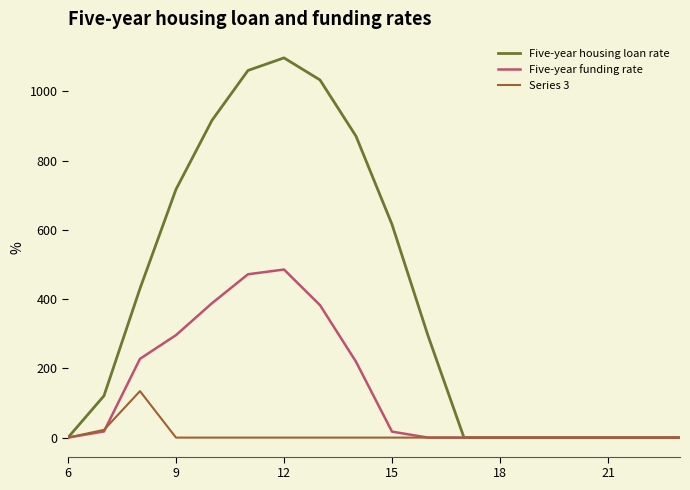

At how many categories does at least one series exceed 824?

5